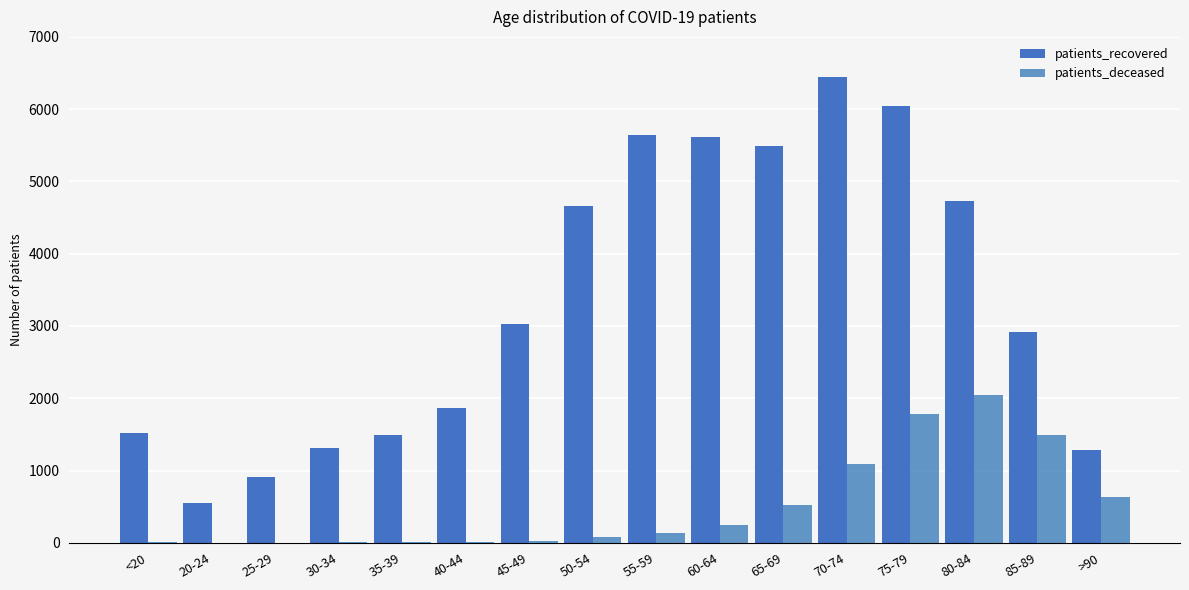

How many data points does each series have?

16